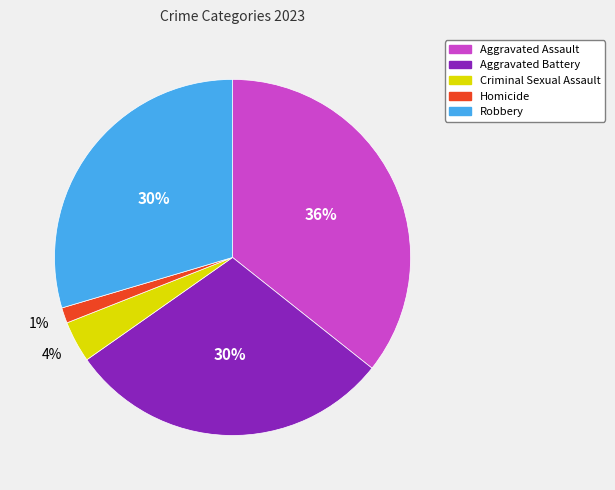

To the nearest percent, what portion does Homicide represent?

1%